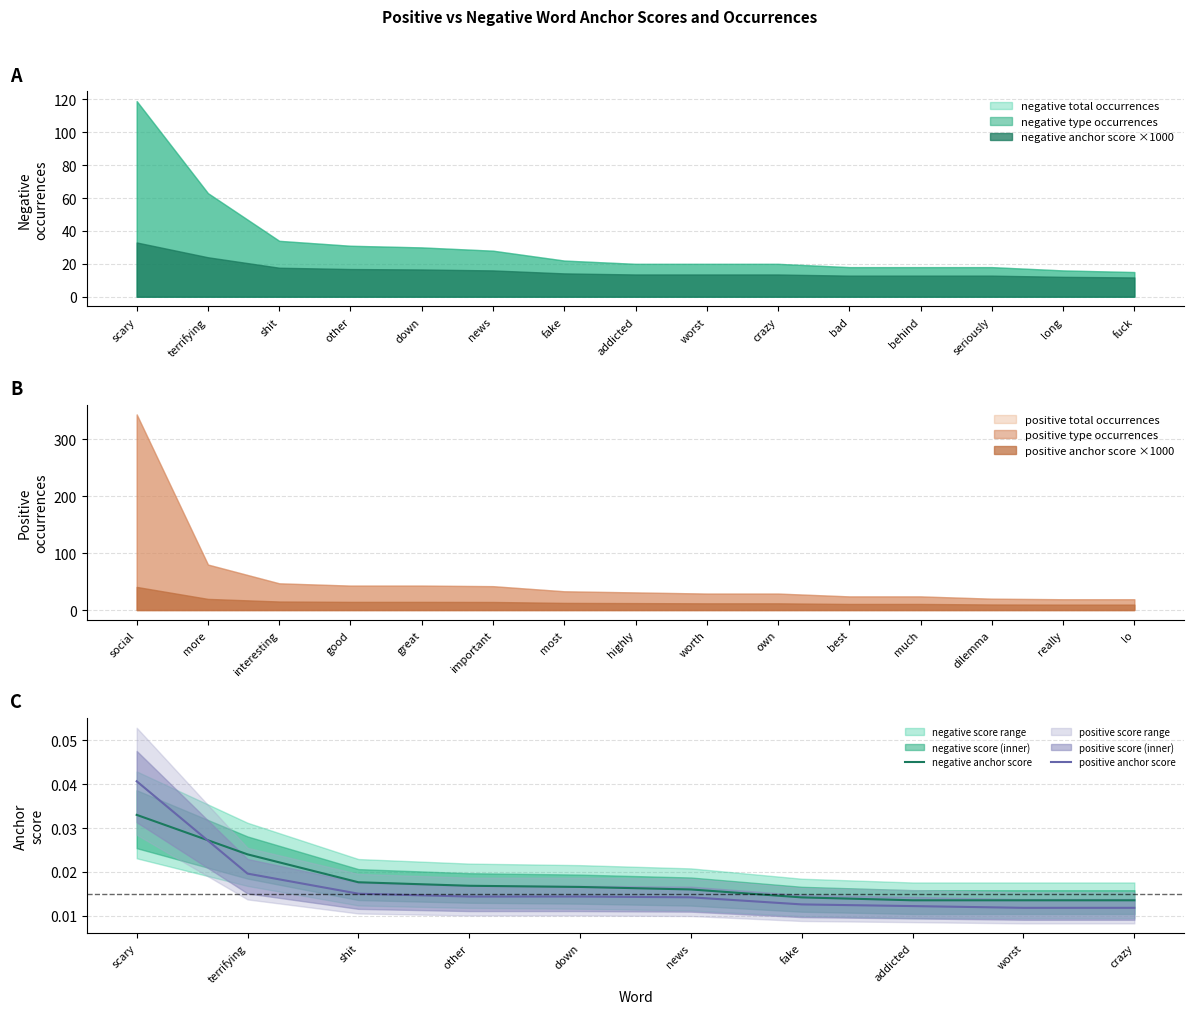

Rank the categories by negative anchor score value from lowest to highest.

addicted, worst, crazy, fake, news, down, other, shit, terrifying, scary